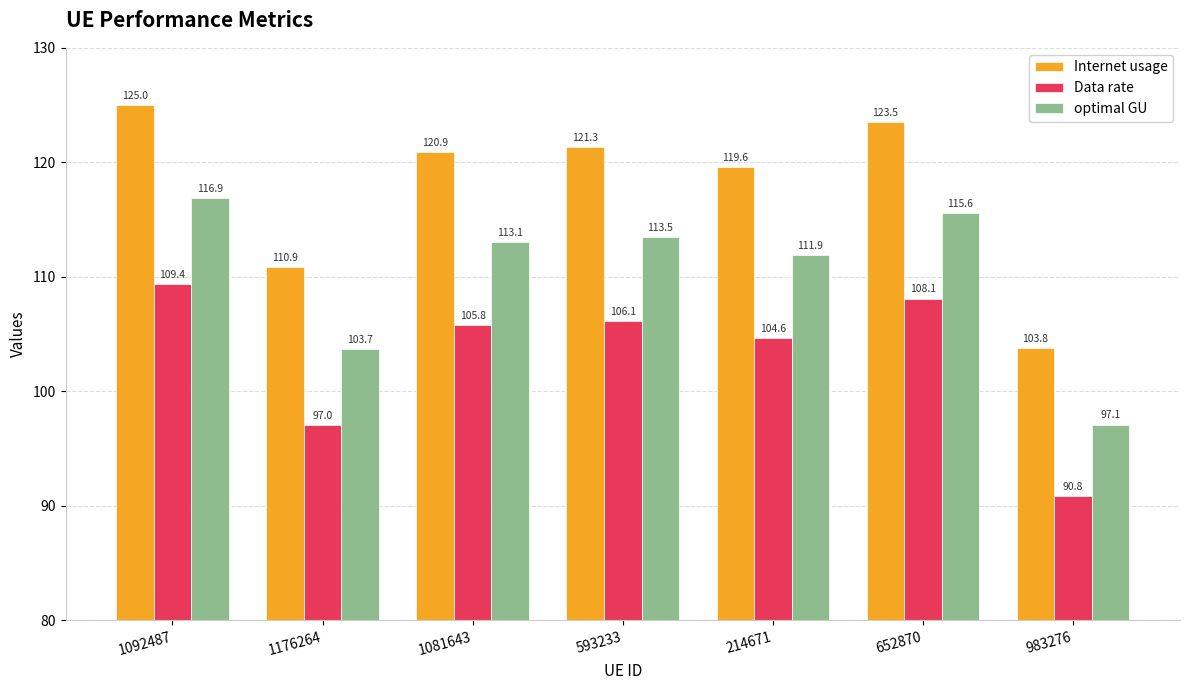

Reading left to right, extract all data points from this chart.

Internet usage: 125.0	110.9	120.9	121.3	119.6	123.5	103.8
Data rate: 109.4	97.0	105.8	106.1	104.6	108.1	90.8
optimal GU: 116.9	103.7	113.1	113.5	111.9	115.6	97.1